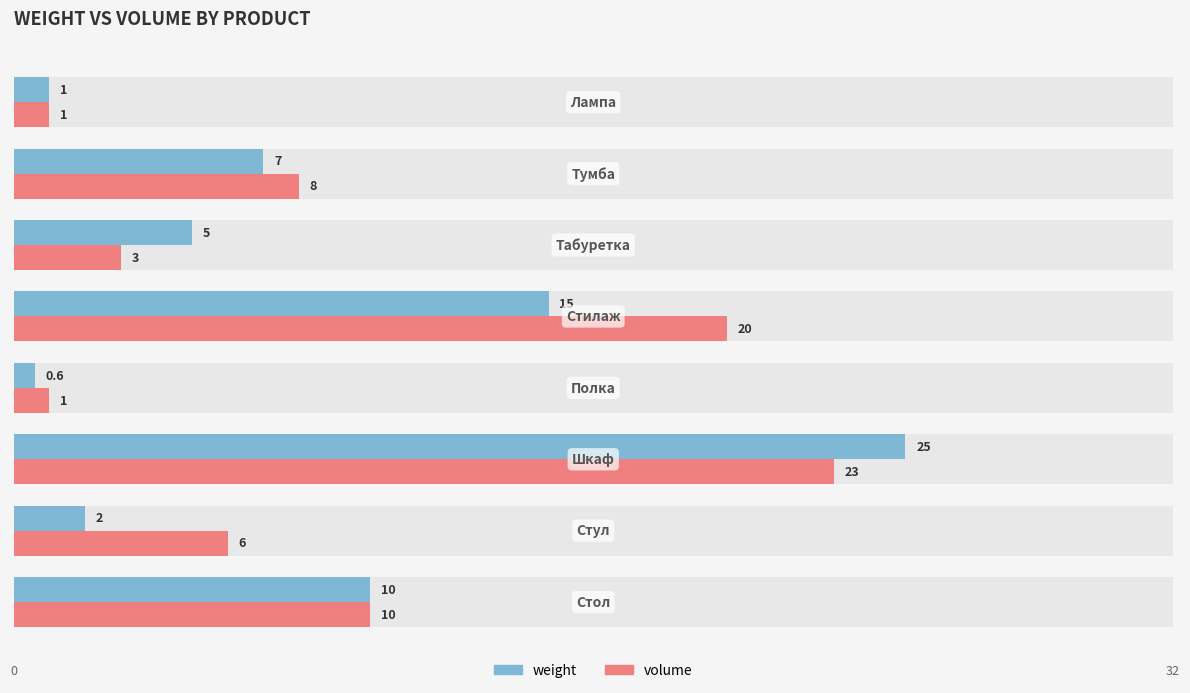

The weight series shows 0.3 at 3. True or false?

False